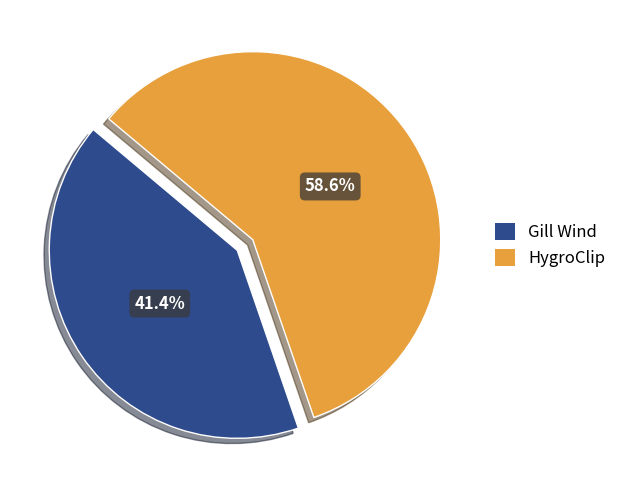

True or false: HygroClip accounts for 52% of the total.

False